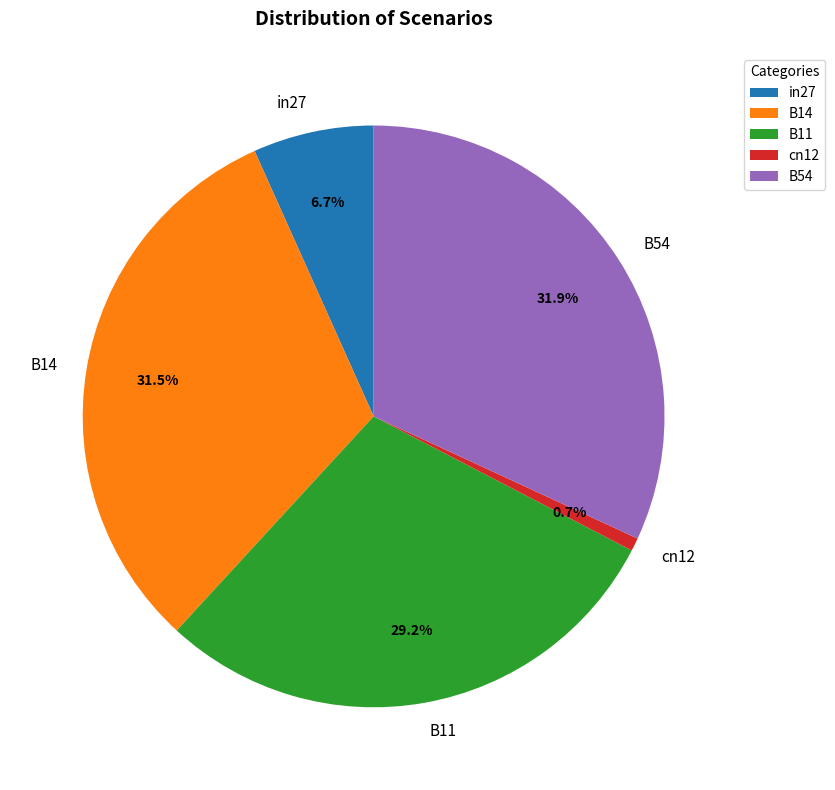

What is the total percentage of B14 and B11?

60.7%